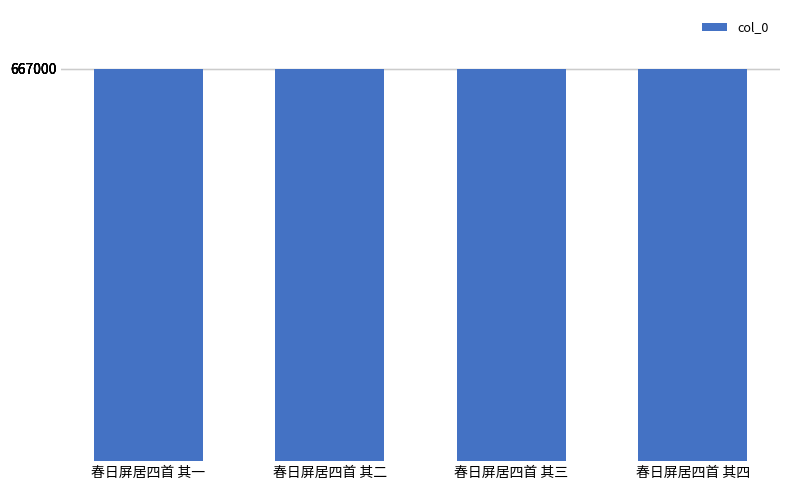

Approximately how many times larger is the value at 春日屏居四首 其三 compared to 春日屏居四首 其一?

1.0